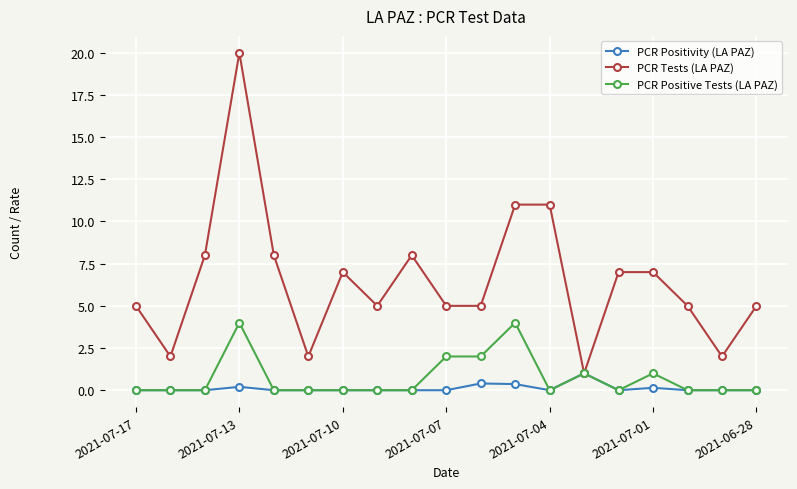

Rank the series by their maximum value, from highest to lowest.

PCR Tests (LA PAZ), PCR Positive Tests (LA PAZ), PCR Positivity (LA PAZ)